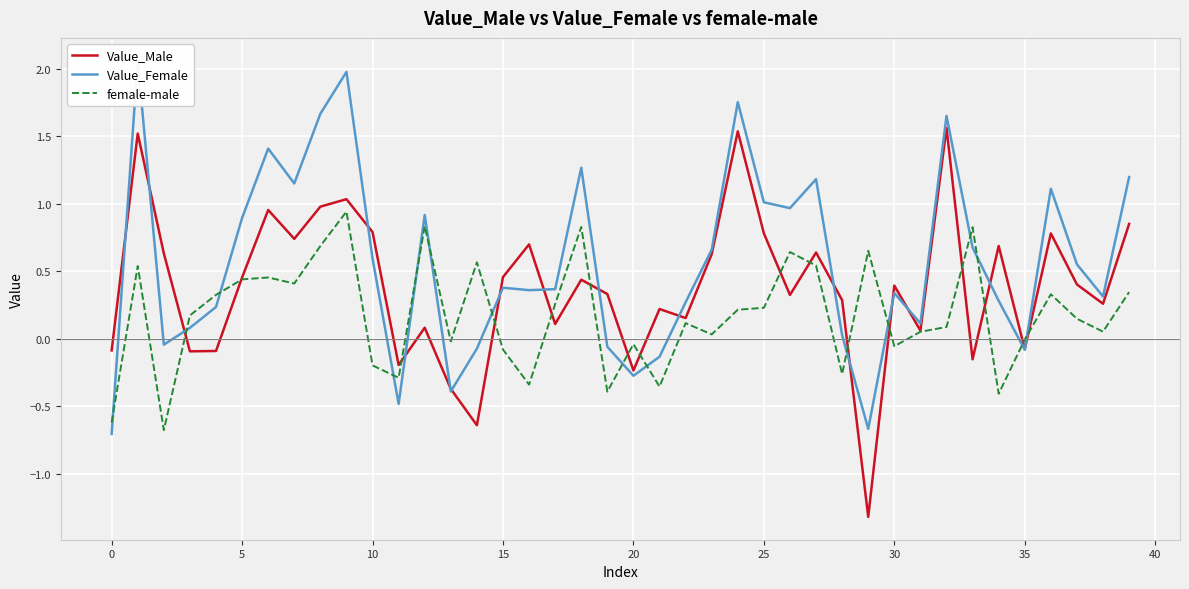

What is the label of the 12th point from the left?

11